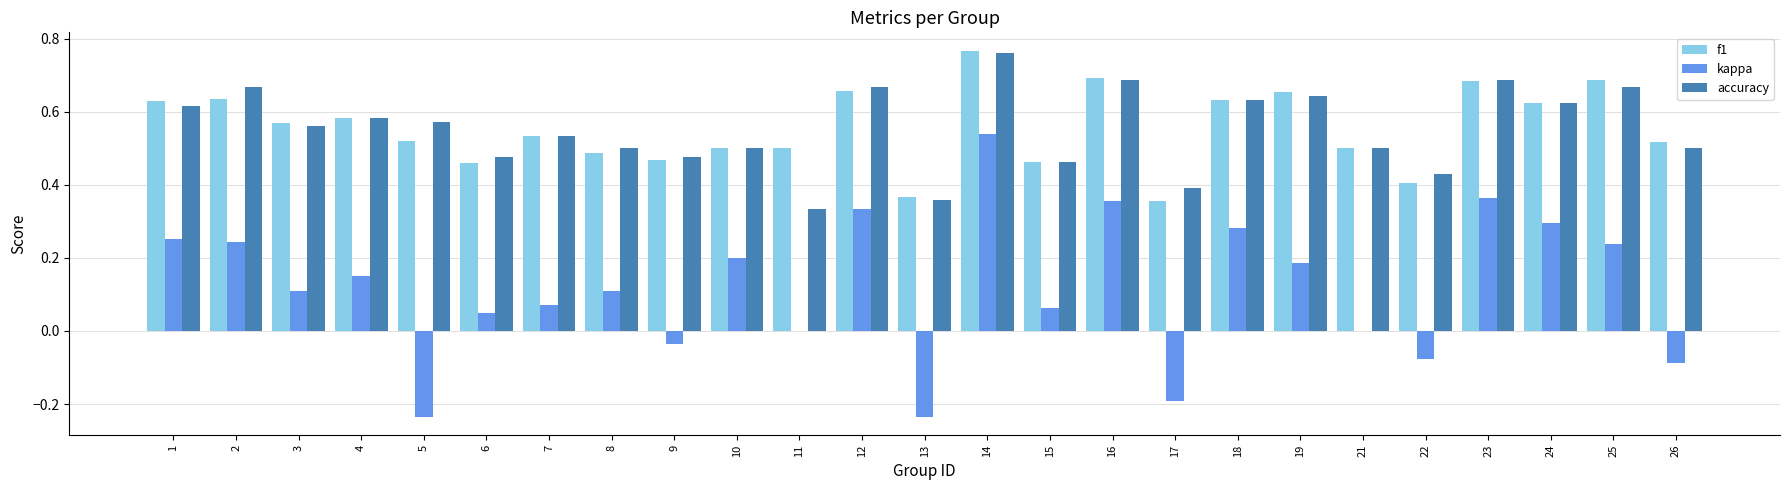

At which label is accuracy closest to 0?

11